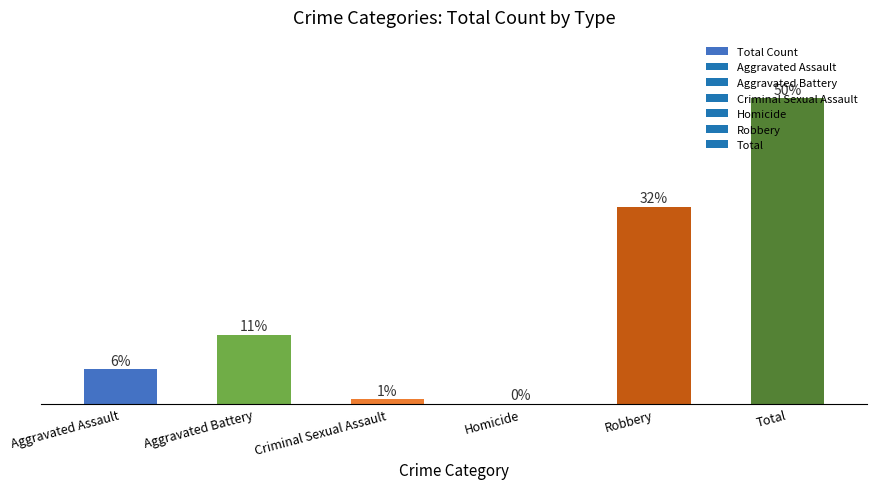

The value at Robbery is 54. True or false?

False